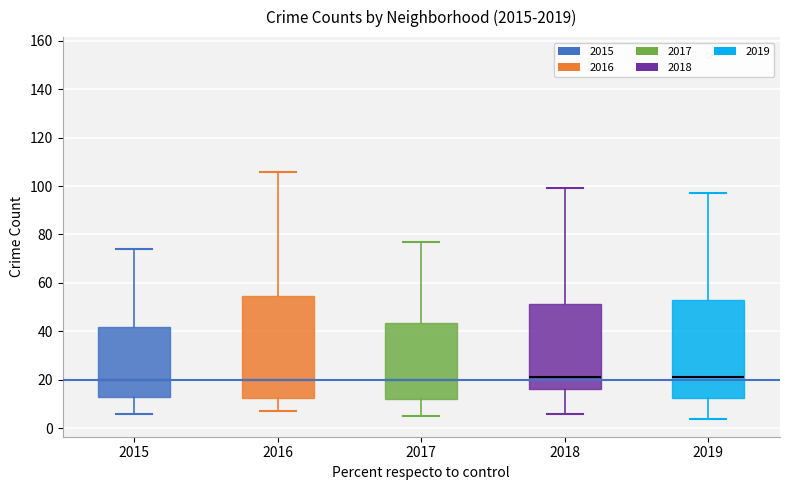

Where does the median line of the box at x = 2019 sit on the y-axis? The values are not printed on the chart, so give them approximately, as read against the axis.

22